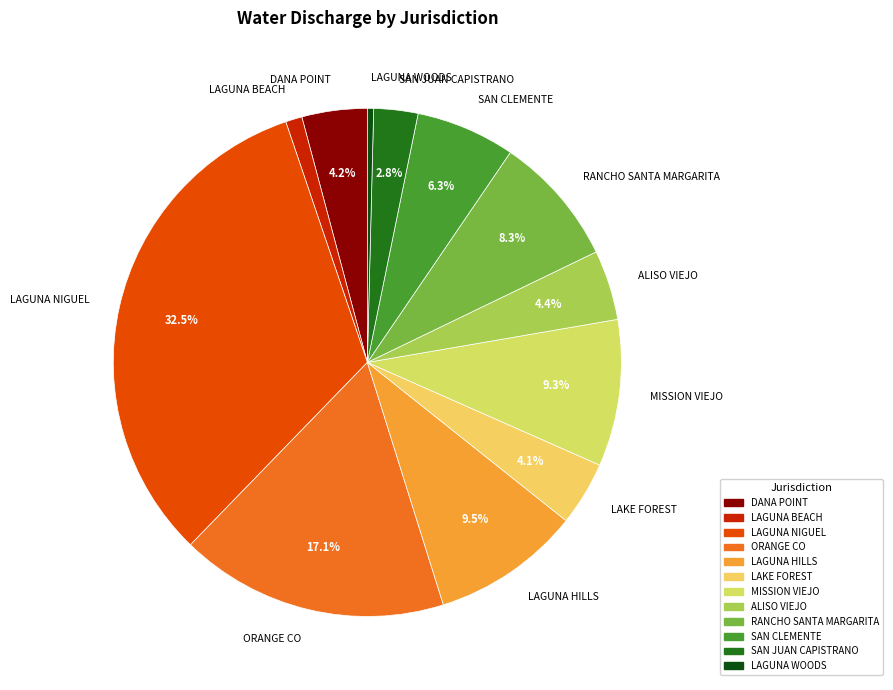

To the nearest percent, what is the combined percentage of RANCHO SANTA MARGARITA and ALISO VIEJO?

13%